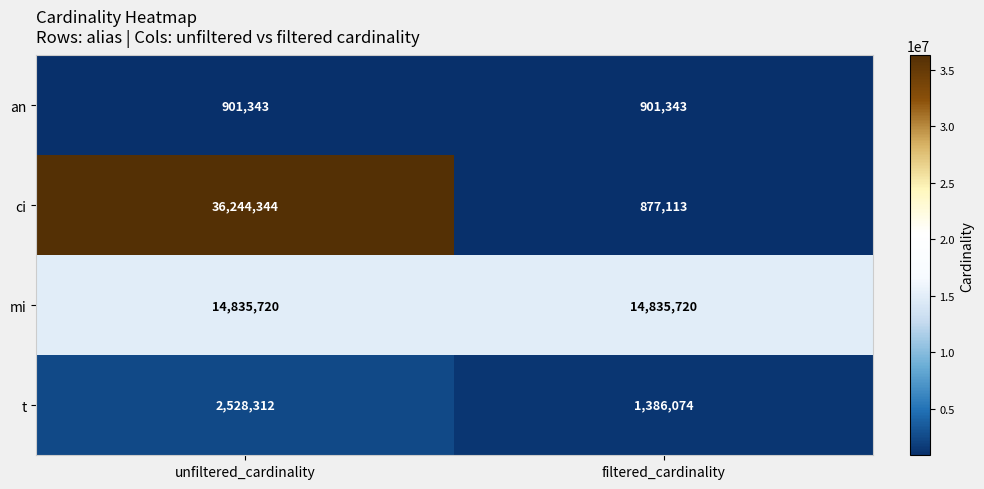

Is the value of t at unfiltered_cardinality greater than the value of mi at filtered_cardinality?

No